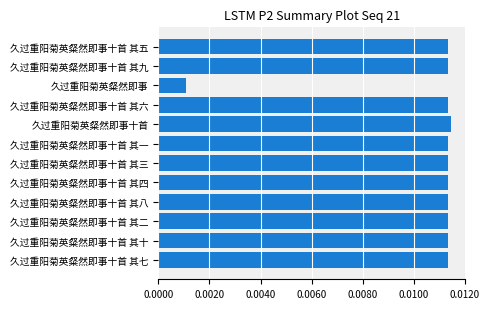

Are the bars horizontal?

Yes